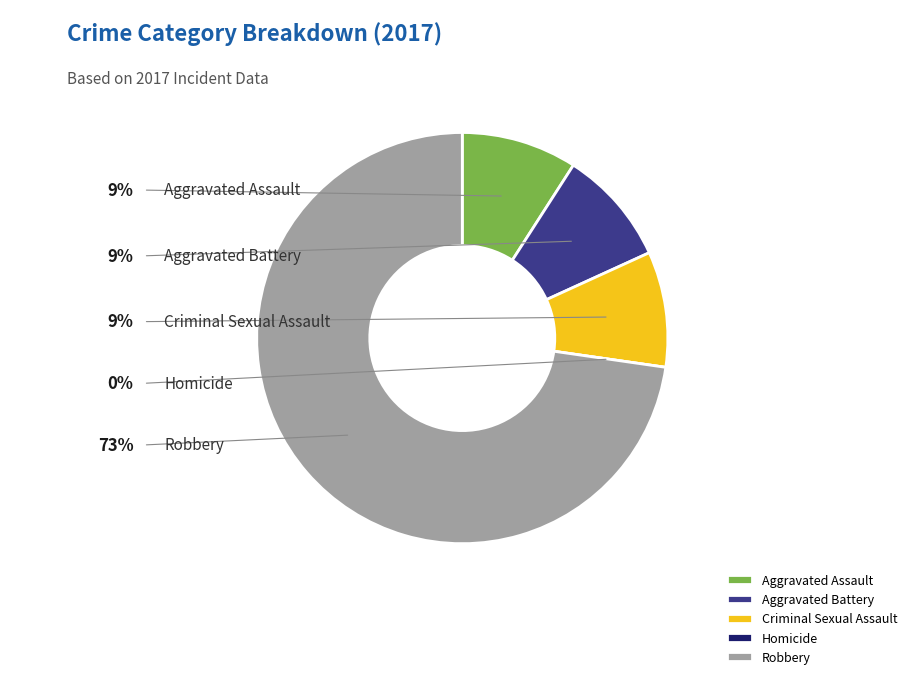

Does any single category account for the majority?

Yes